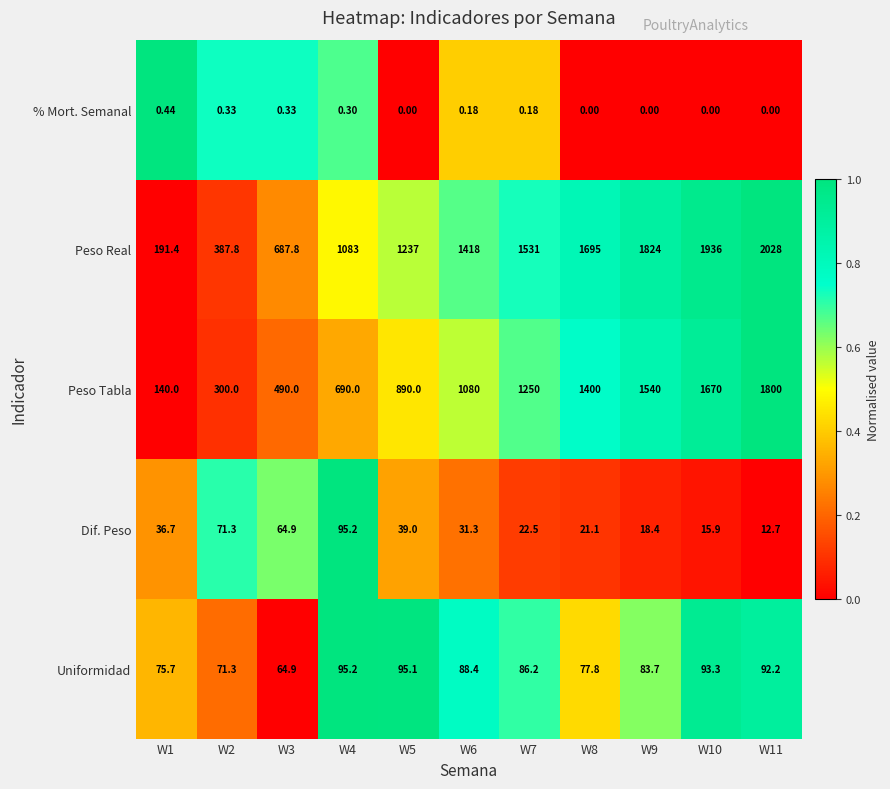

Which series changed the most between W1 and W9?

Peso Real